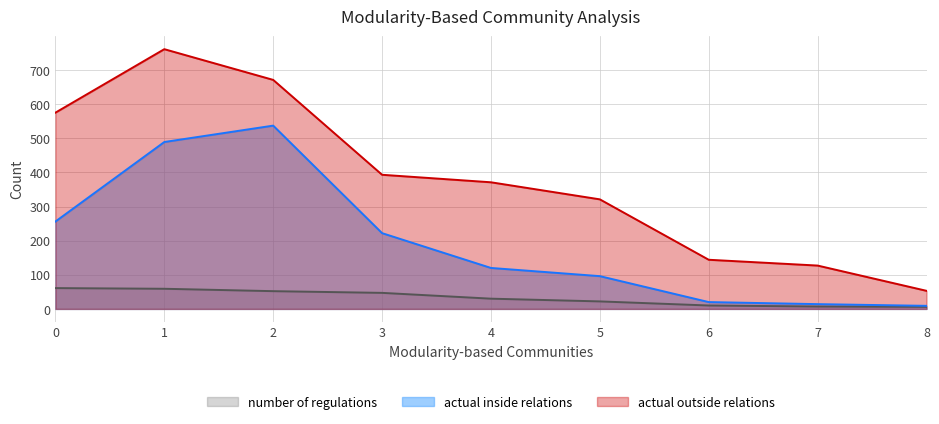

Between 7 and 8, which series saw the biggest shift?

actual outside relations